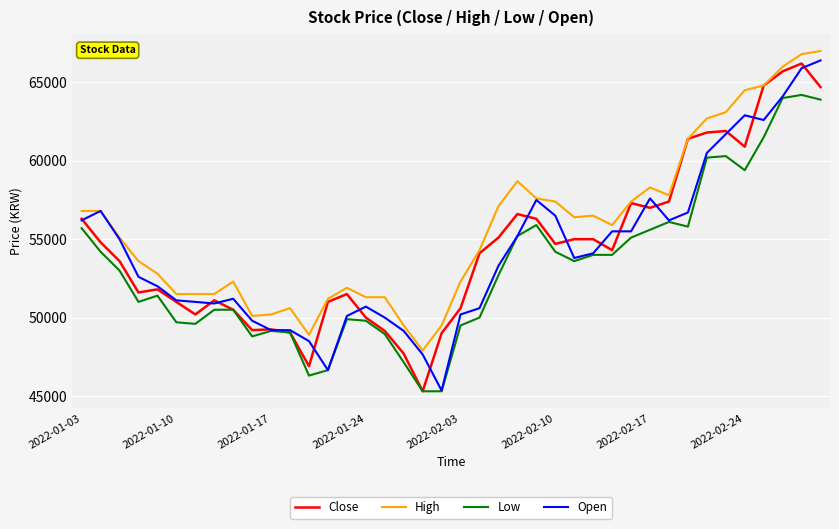

What is the maximum value for High?

67000